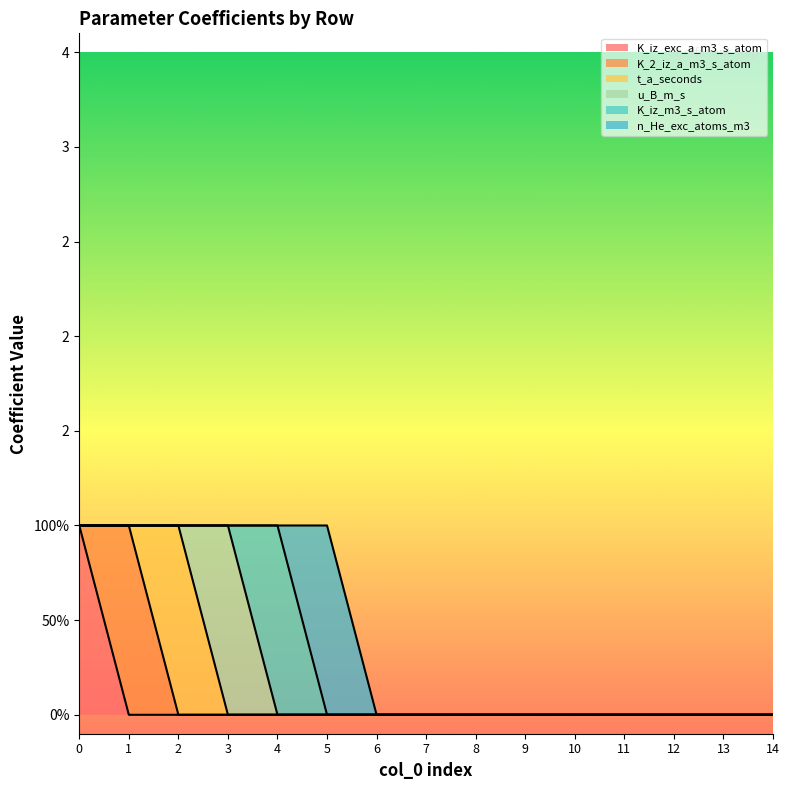

What is the total value across all series at 4?

1